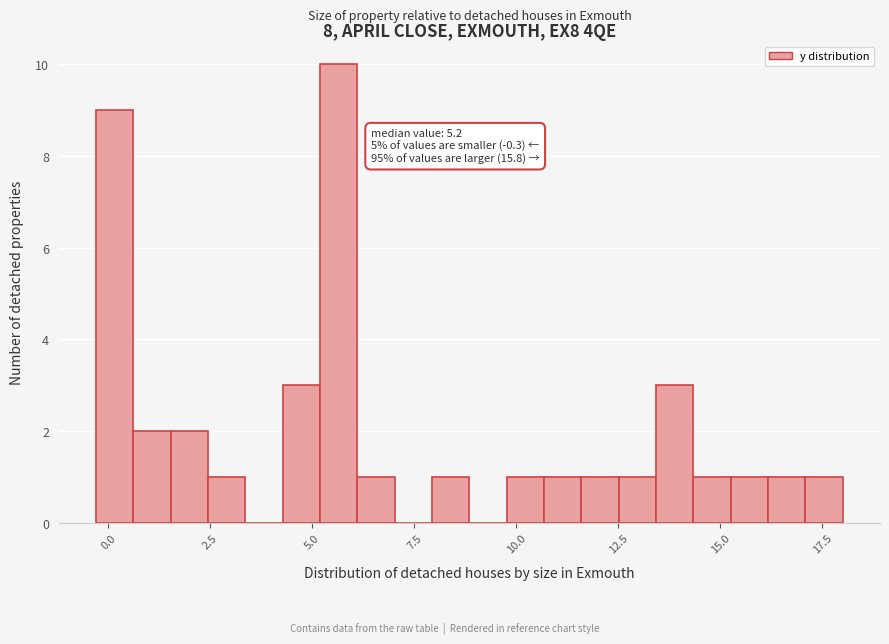

Read against the x-axis, roughly where is the centre of the tallest bar?

5.5